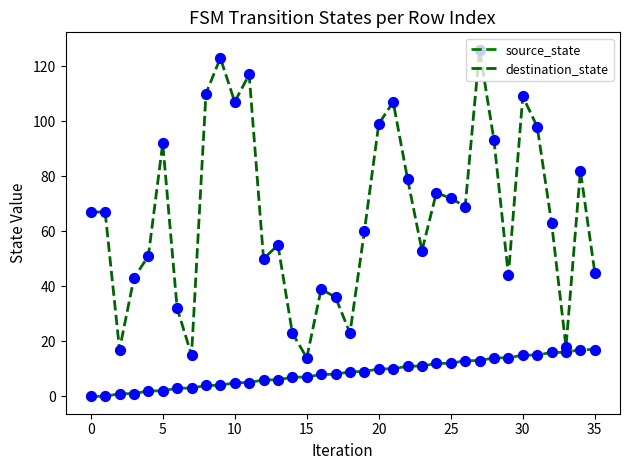

At how many categories does at least one series exceed 82?

11